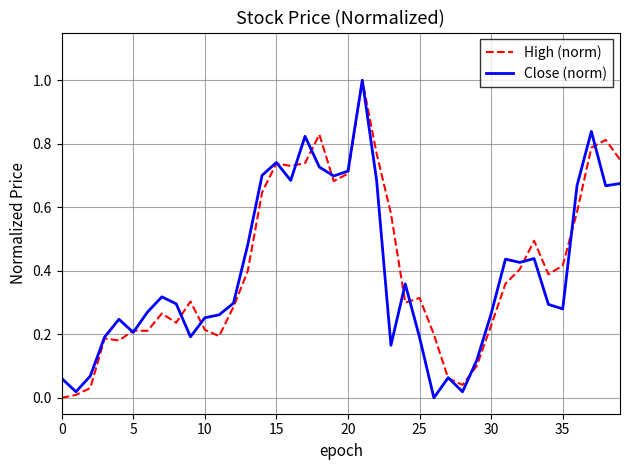

At how many categories does at least one series exceed 0?

40